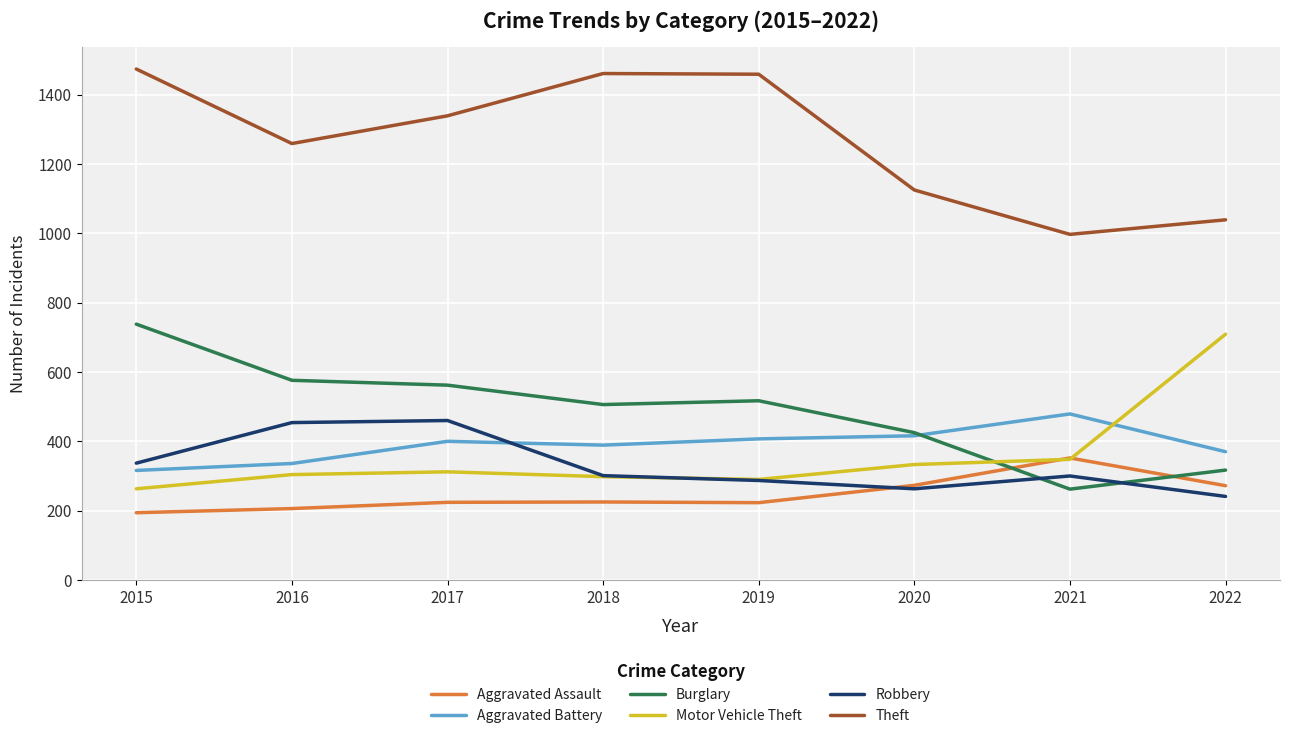

True or false: Aggravated Battery and Theft intersect in this chart.

False